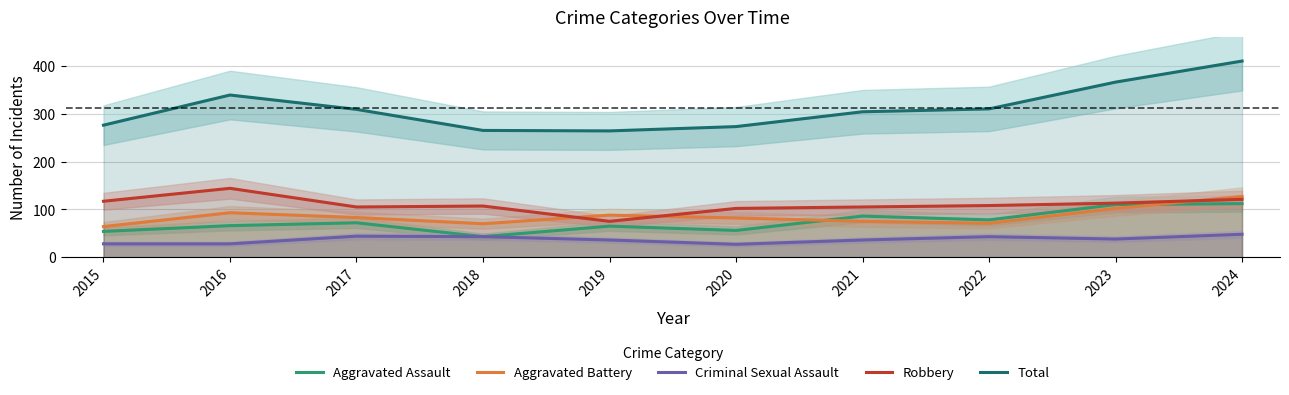

Where is Criminal Sexual Assault nearest to the value 37?

2019